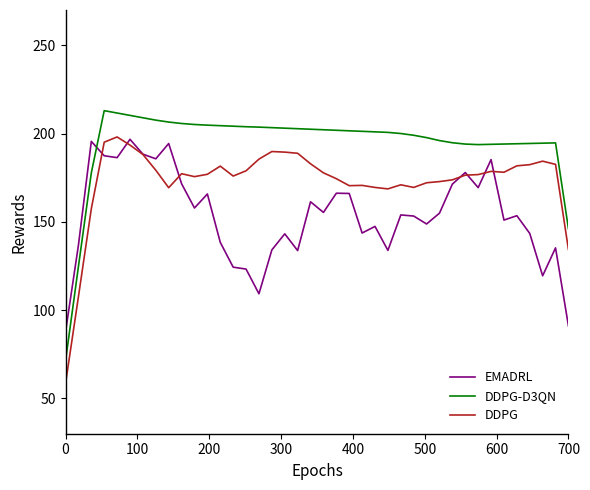

Which series has the largest range (max minus min)?

DDPG-D3QN